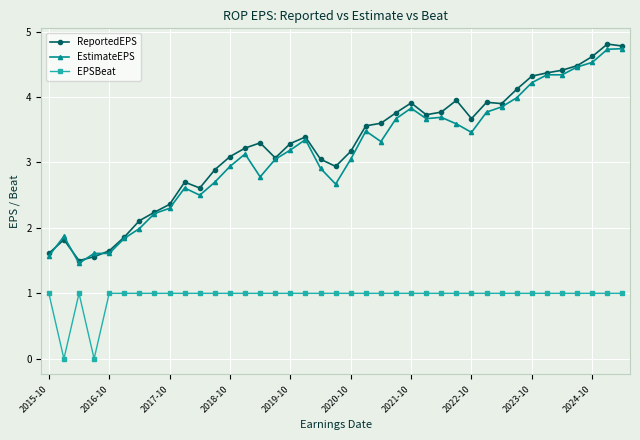

Is this an area chart (filled region under the line)?

No